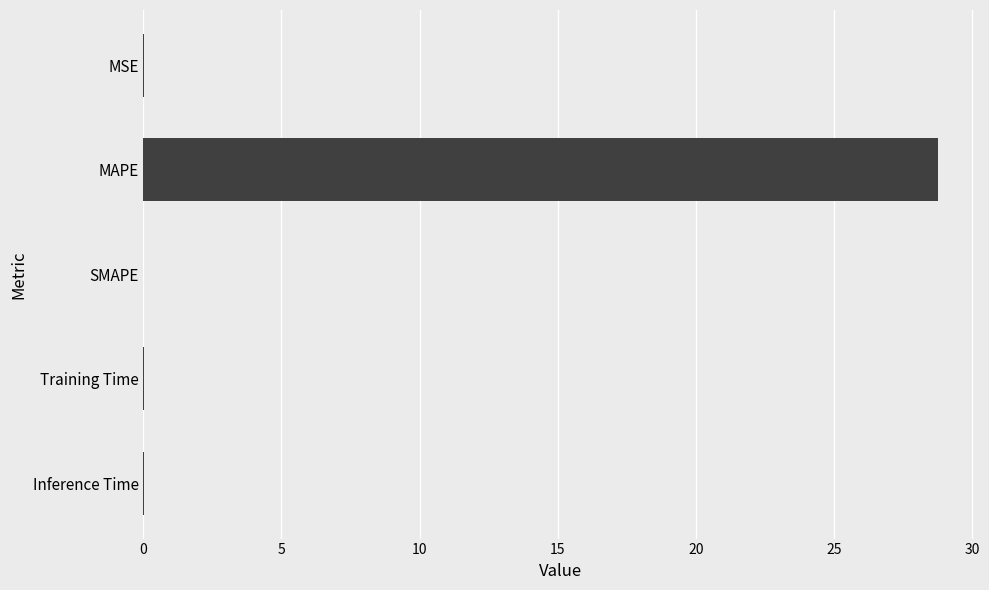

The chart shows a value of 28.8 at MAPE. True or false?

True